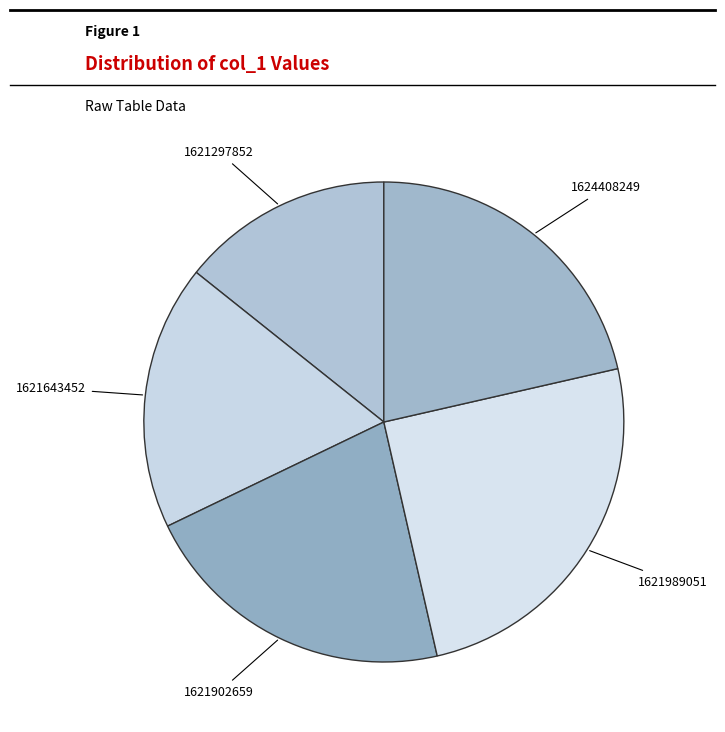

Combined, do 1621902659 and 1621643452 account for over 50%?

No